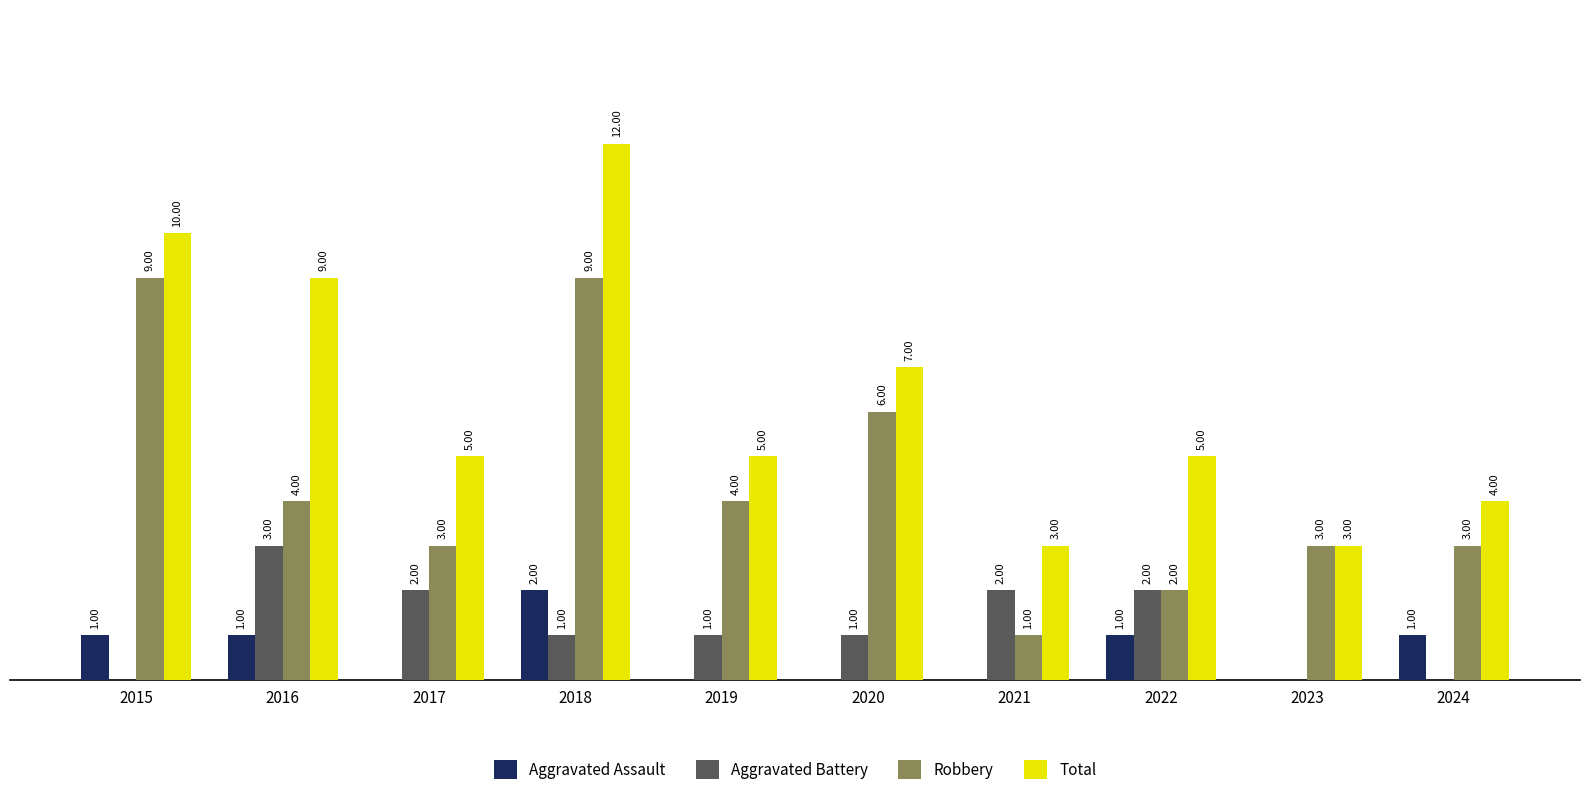

Between 2015 and 2018, which series saw the biggest shift?

Total